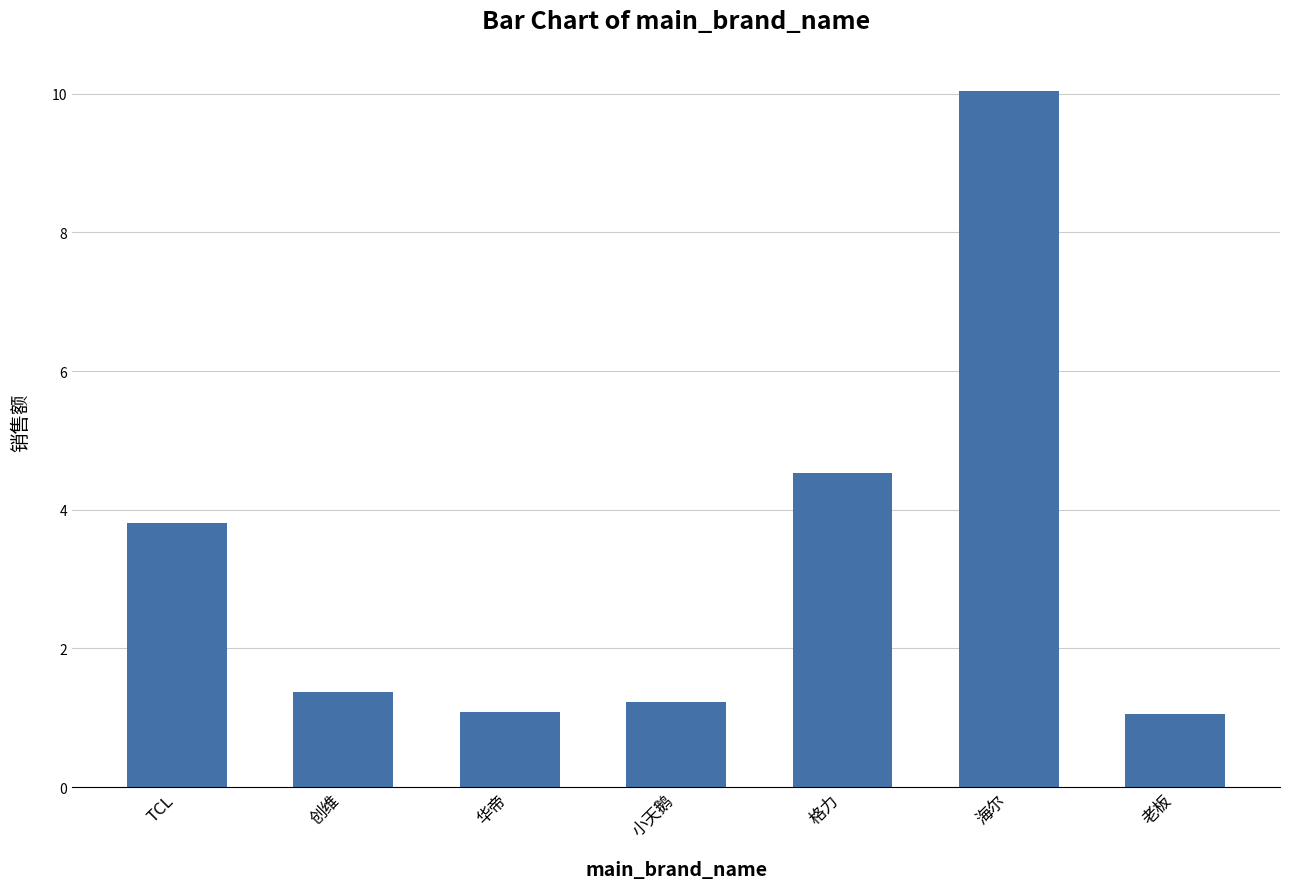

What is the difference between the maximum and minimum values?

9.0